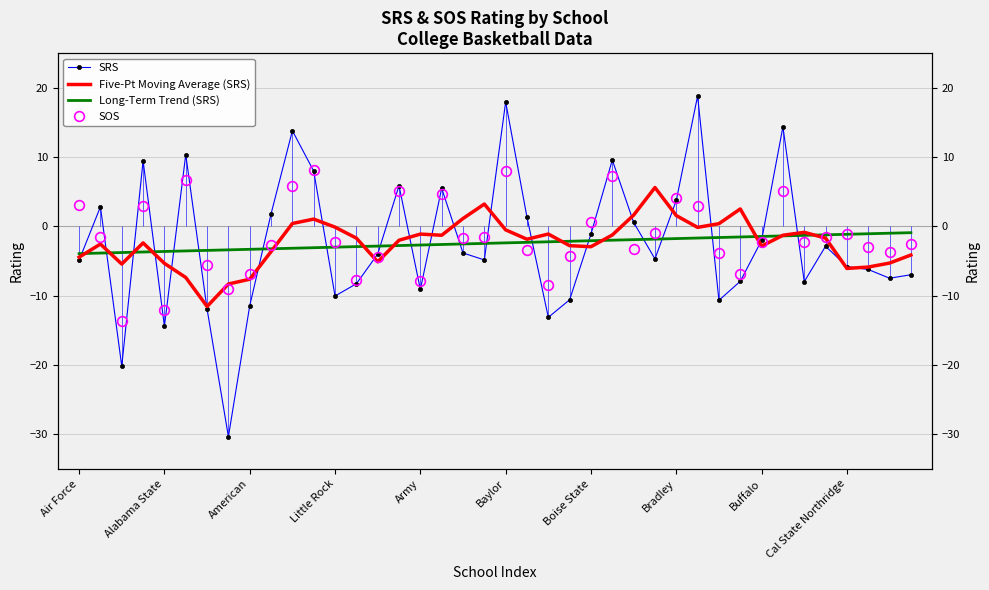

What is the value of the Five-Pt Moving Average (SRS) point at the 4th from the left?

-2.4